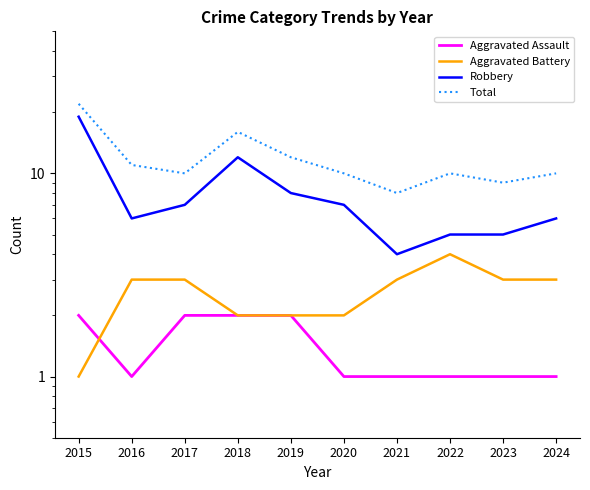

What is the sum of all Total values?

118